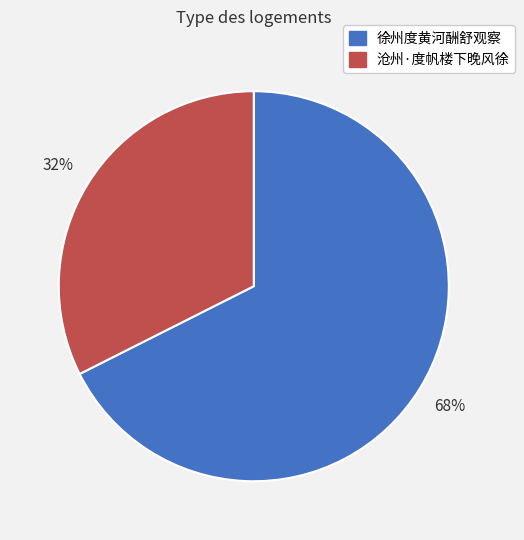

Does 沧州·度帆楼下晚风徐 represent more than half of the total?

No